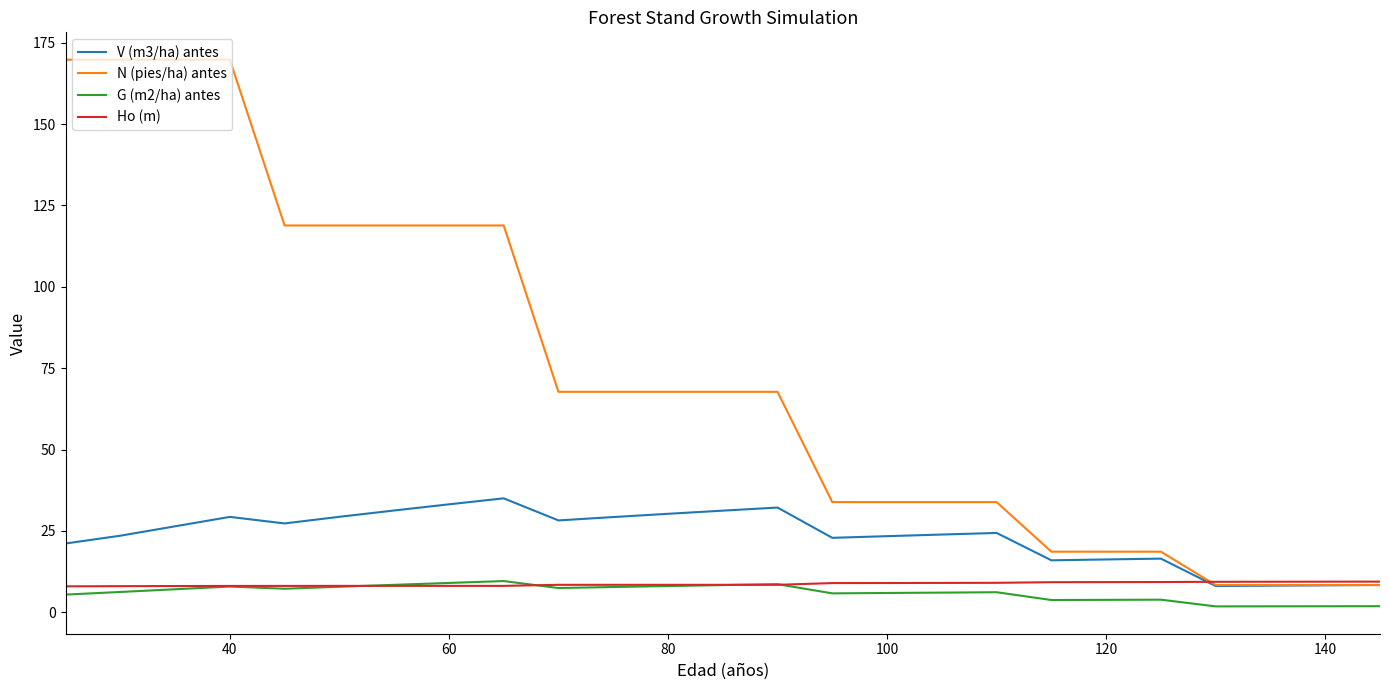

Which series has the largest range (max minus min)?

N (pies/ha) antes